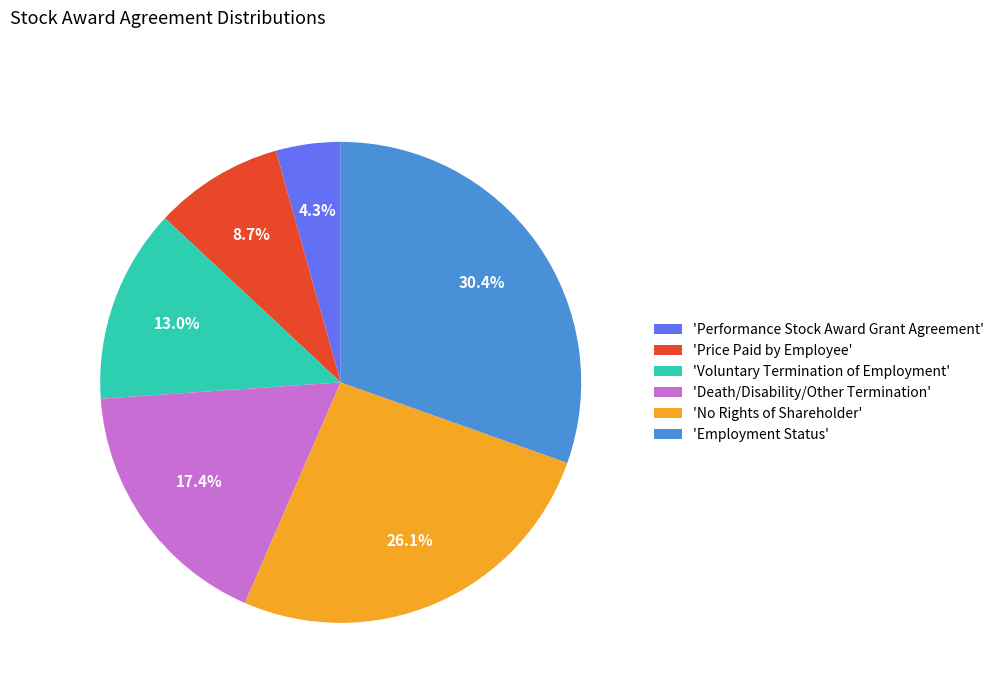

To the nearest percent, what is the average slice percentage?

17%